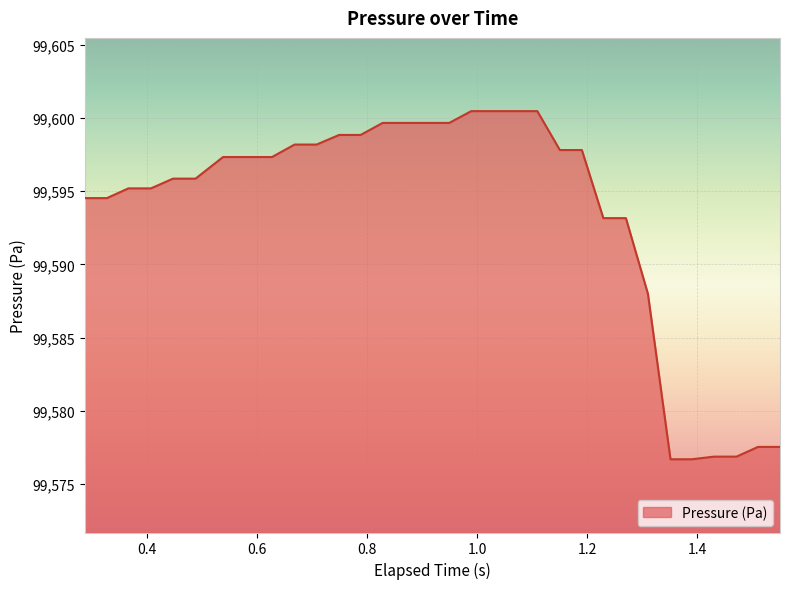

What is the difference between the maximum and minimum values?

23.8